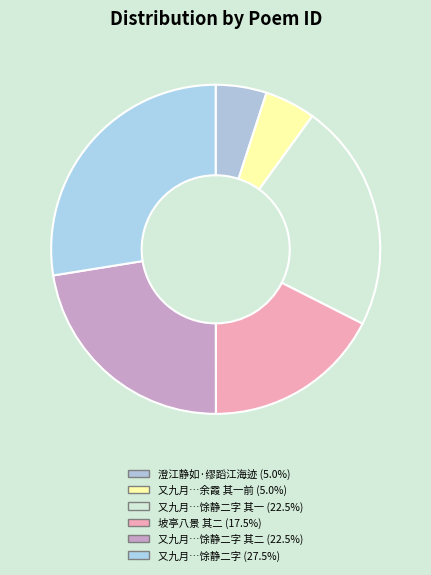

To the nearest percent, what is the average slice percentage?

17%